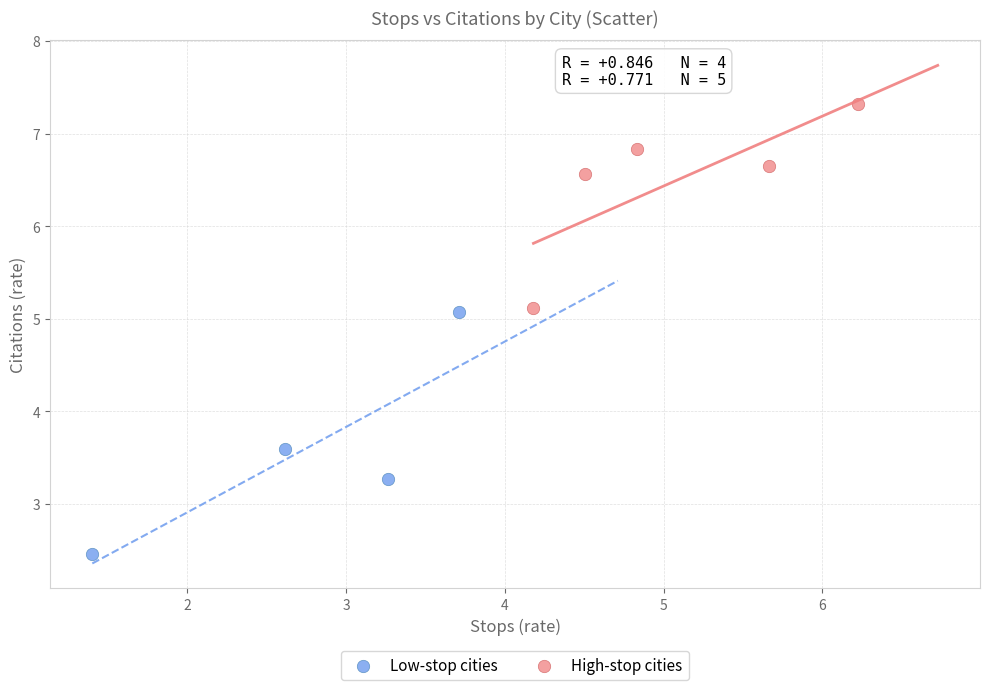

Which series has the widest spread of Y values?

Low-stop cities